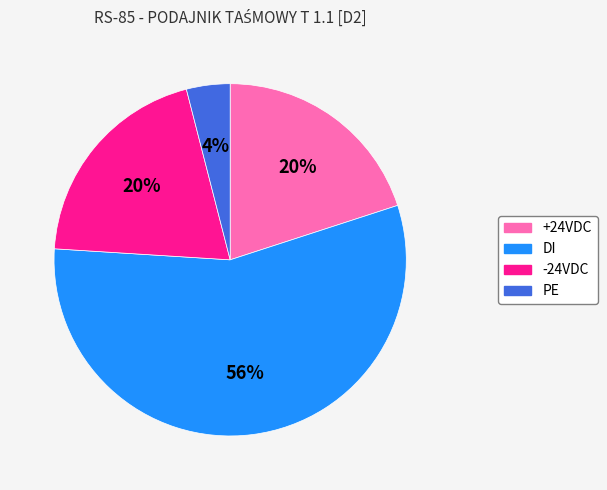

How many segments does this pie chart have?

4